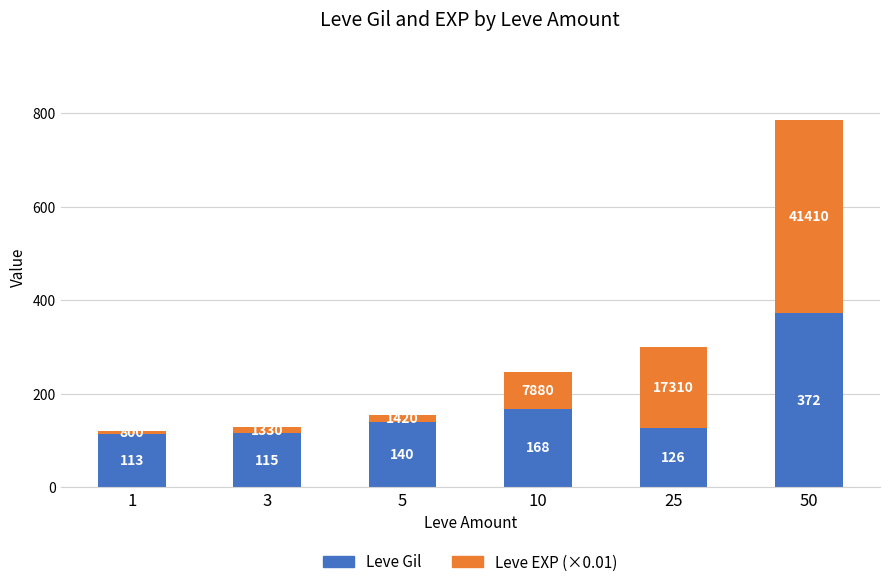

What is the minimum value for Leve Gil?

113.0